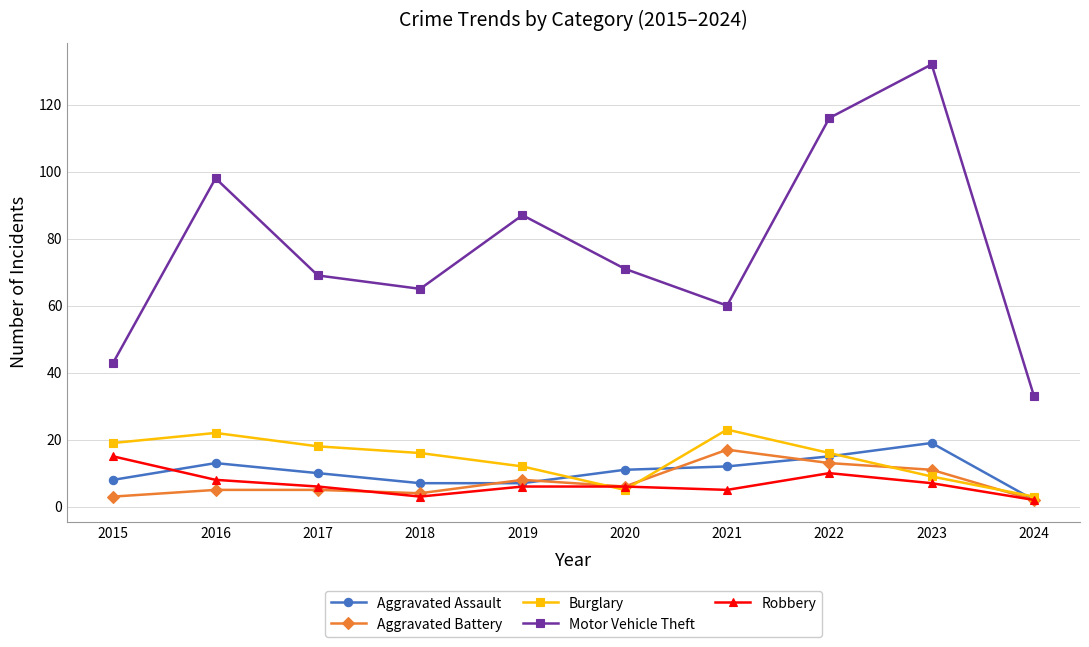

Which category has the highest value in the Aggravated Battery series?

2021